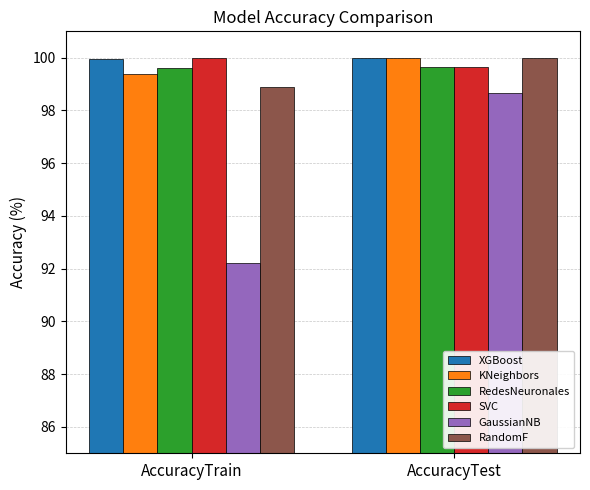

What are all the series names shown in the legend?

XGBoost, KNeighbors, RedesNeuronales, SVC, GaussianNB, RandomF